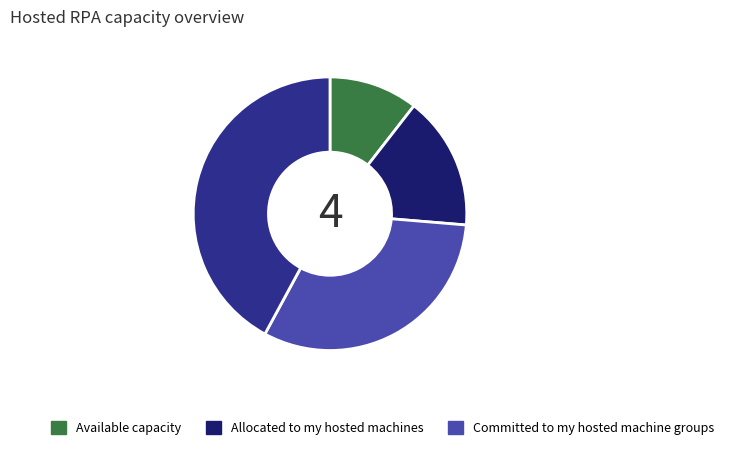

To the nearest percent, what is the average slice percentage?

25%